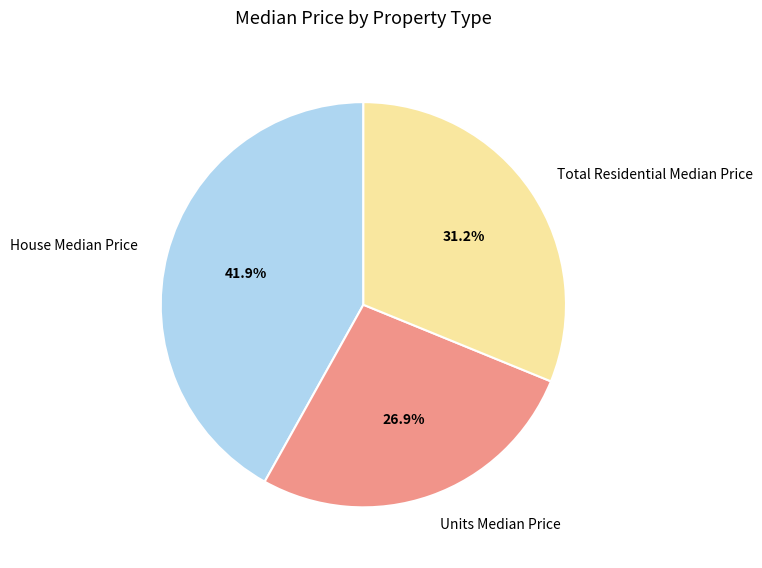

How many segments does this pie chart have?

3